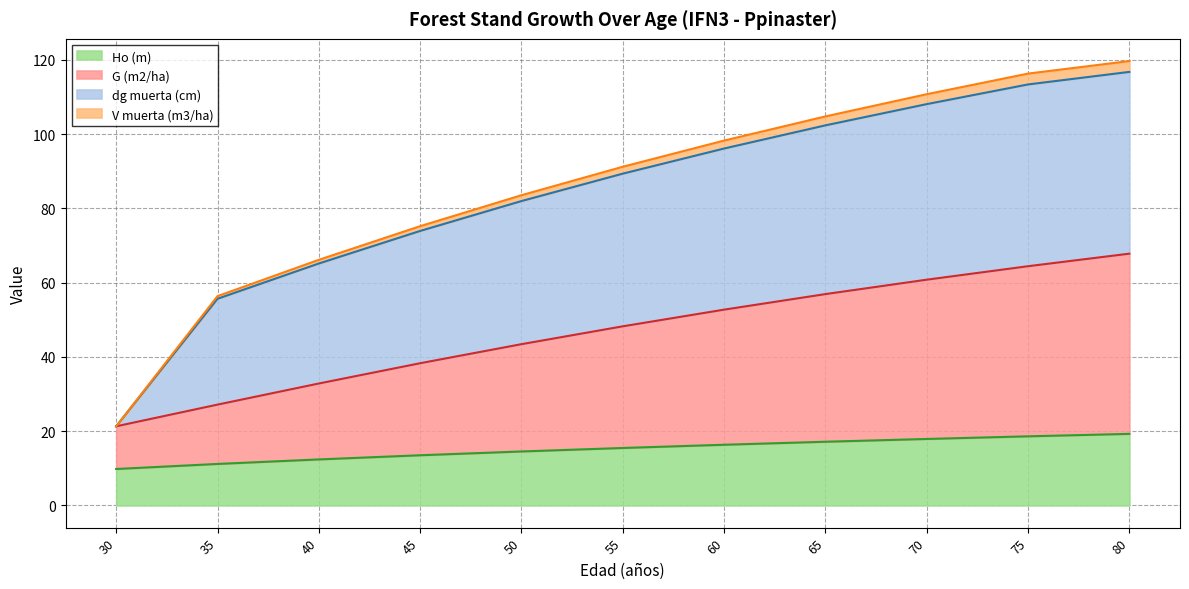

Which series has the widest spread of values?

V muerta (m3/ha)